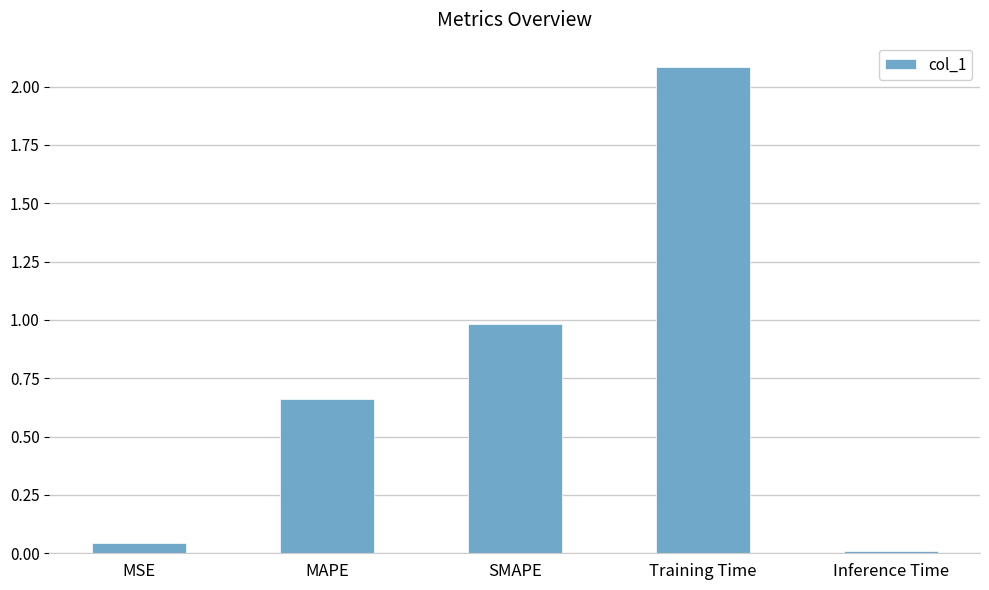

The value at Inference Time is 0.0. True or false?

True